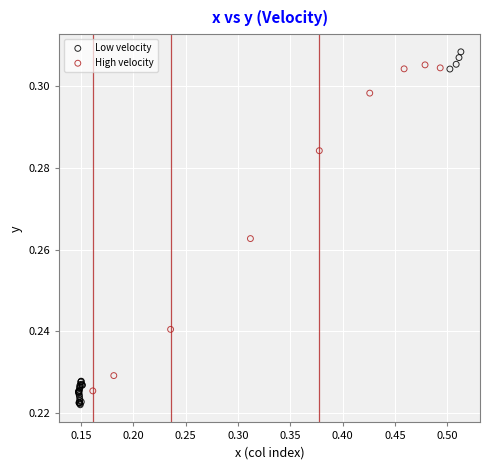

Which series has the largest Y range (max minus min)?

Low velocity